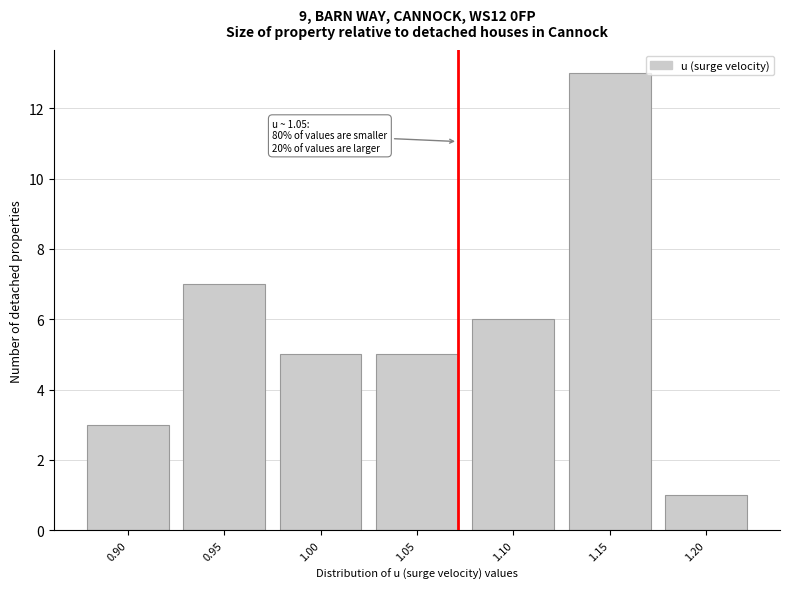

Reading right to left, extract all data points from this chart.

1.20=1	1.15=13	1.10=6	1.05=5	1.00=5	0.95=7	0.90=3